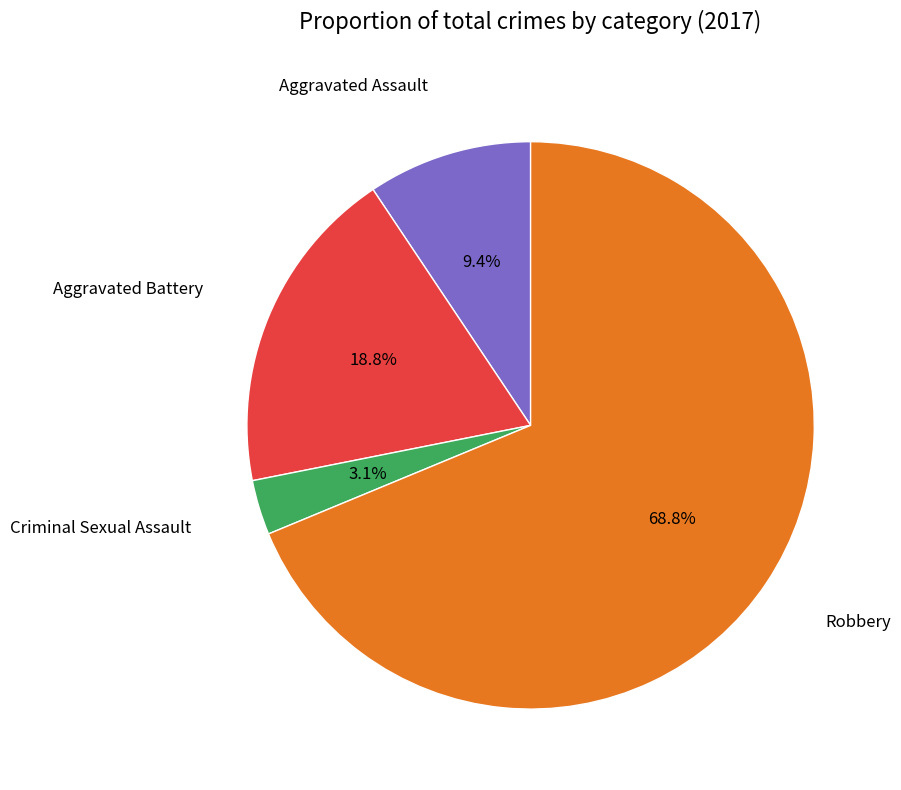

Rank the categories by value from lowest to highest.

Criminal Sexual Assault, Aggravated Assault, Aggravated Battery, Robbery